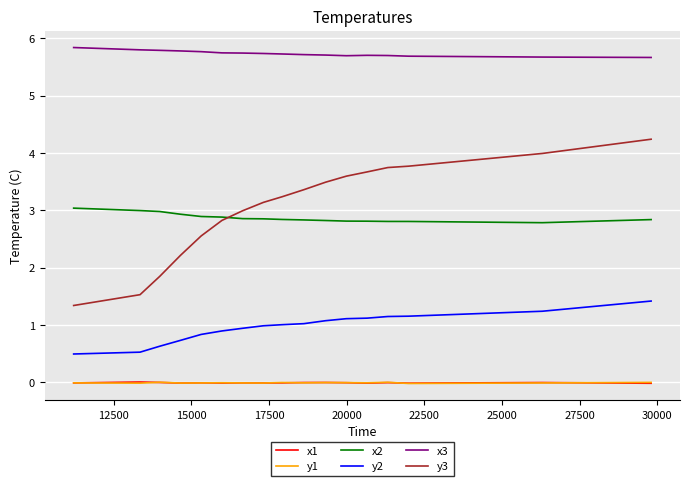

Which series has the widest spread of values?

y3